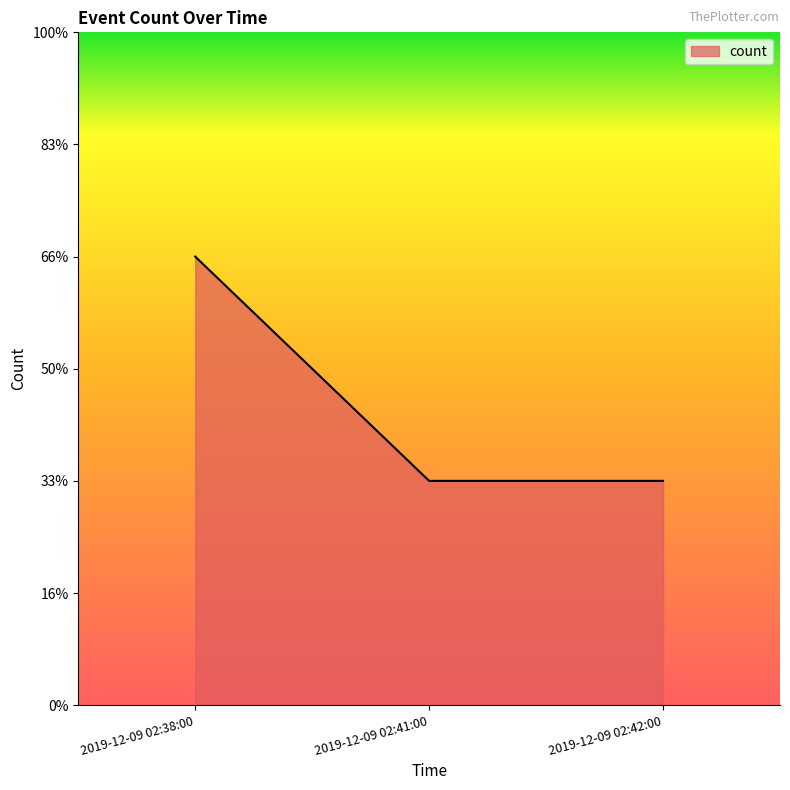

Does the chart display data point markers on the line(s)?

No